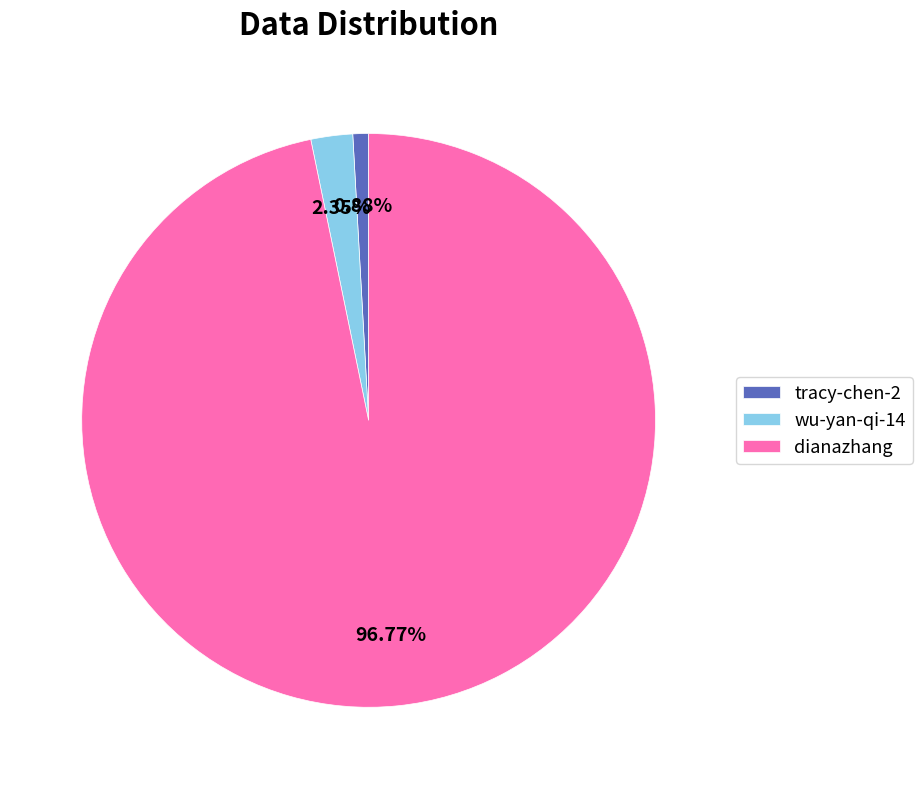

Which slice is the smallest?

tracy-chen-2